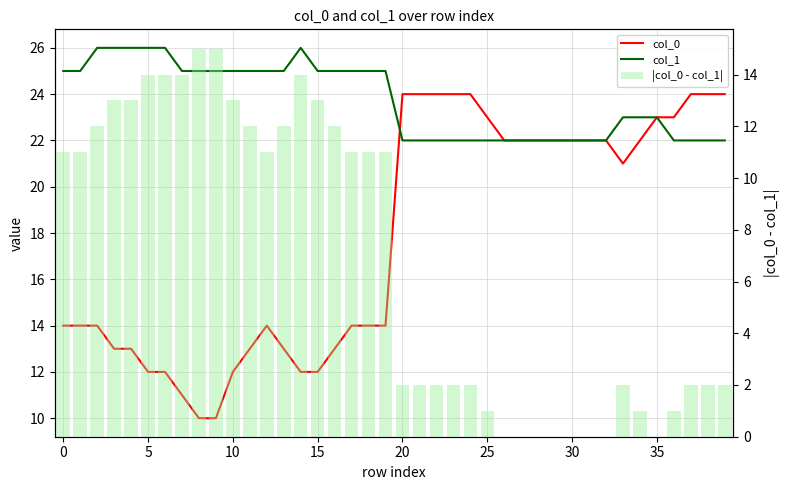

Reading right to left, what are all the values shown in this chart?

col_0: 24	24	24	23	23	22	21	22	22	22	22	22	22	22	23	24	24	24	24	24	14	14	14	13	12	12	13	14	13	12	10	10	11	12	12	13	13	14	14	14
col_1: 22	22	22	22	23	23	23	22	22	22	22	22	22	22	22	22	22	22	22	22	25	25	25	25	25	26	25	25	25	25	25	25	25	26	26	26	26	26	25	25
|col_0 - col_1|: 2	2	2	1	0	1	2	0	0	0	0	0	0	0	1	2	2	2	2	2	11	11	11	12	13	14	12	11	12	13	15	15	14	14	14	13	13	12	11	11